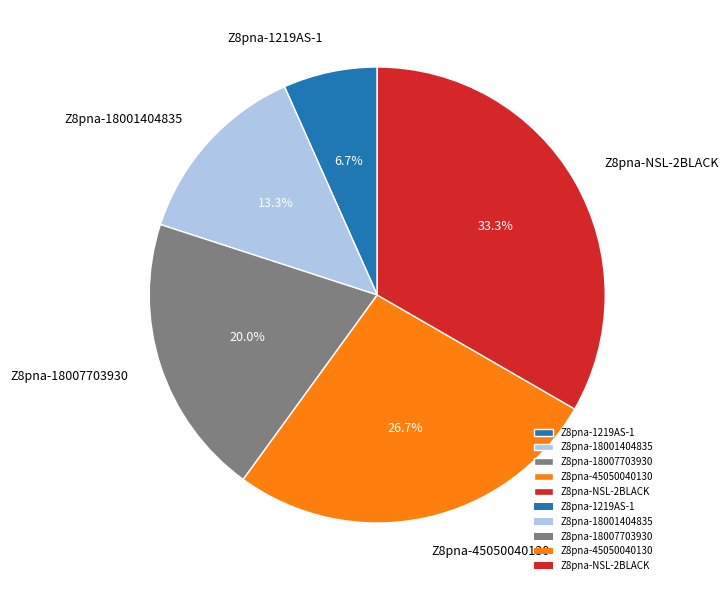

Approximately how many times larger is the value at Z8pna-45050040130 compared to Z8pna-1219AS-1?

4.0